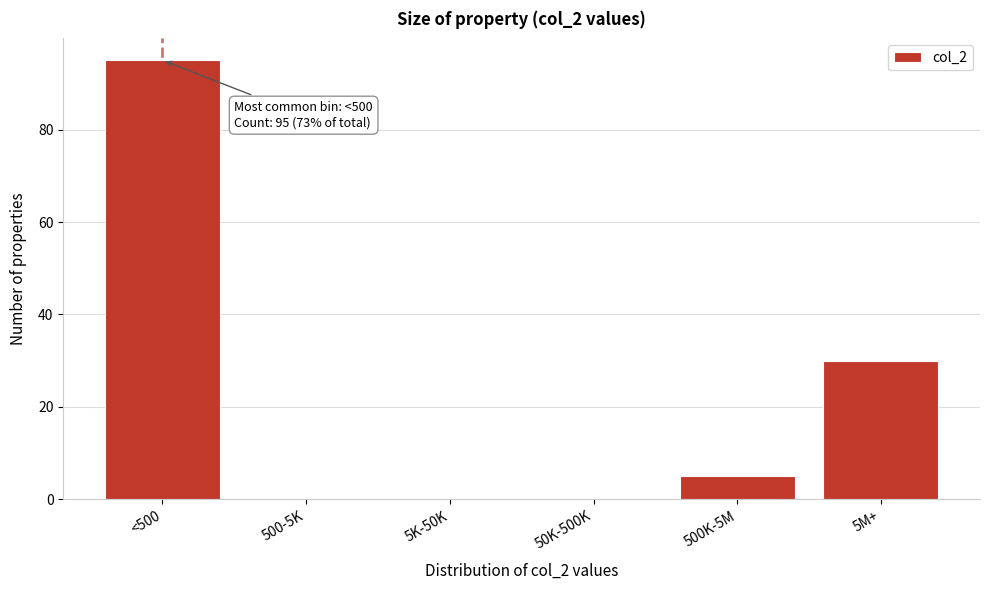

Reading left to right, list all the values displayed in this chart.

<500=95	500-5K=0	5K-50K=0	50K-500K=0	500K-5M=5	5M+=30